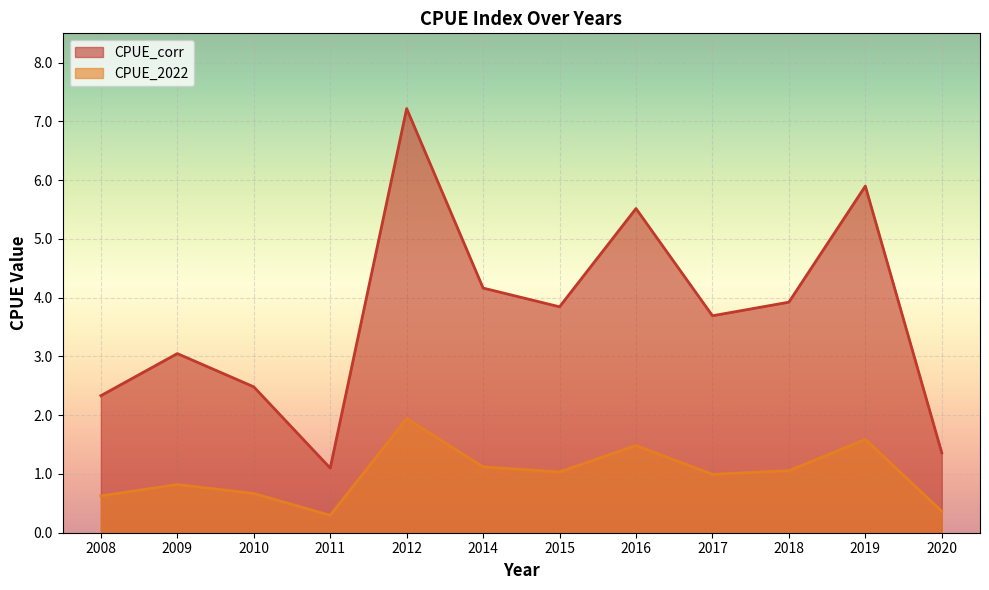

Rank the series by their maximum value, from lowest to highest.

CPUE_2022, CPUE_corr